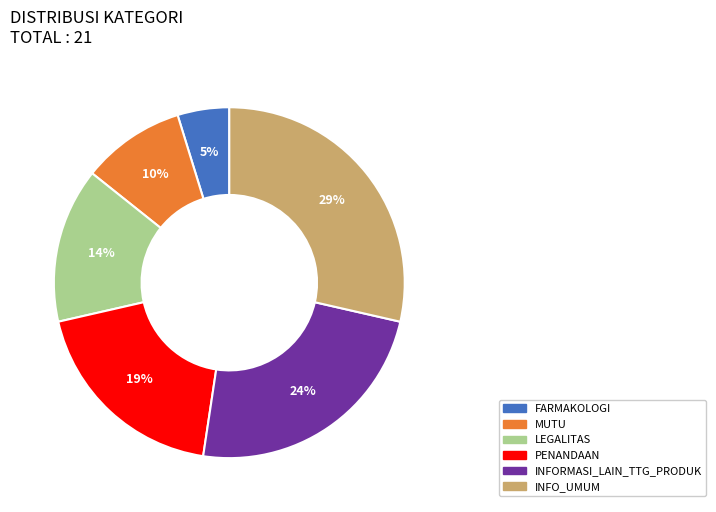

Do INFORMASI_LAIN_TTG_PRODUK and MUTU together represent more than half of the pie?

No